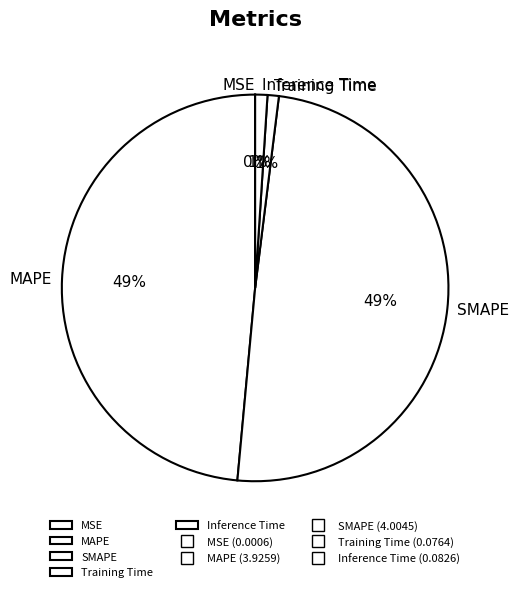

To the nearest percent, what portion does SMAPE represent?

49%